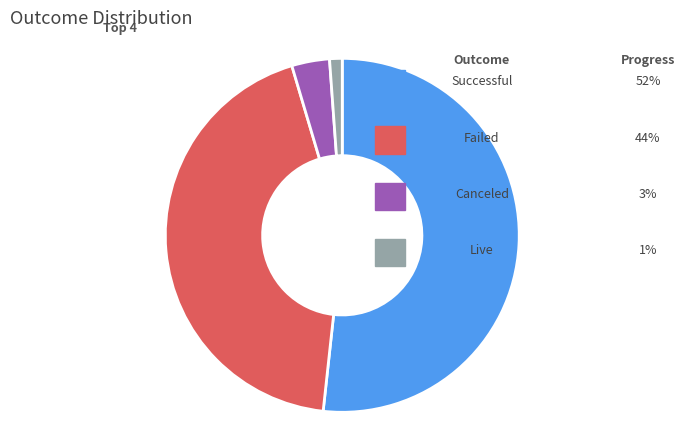

To the nearest percent, what is the average slice percentage?

25%